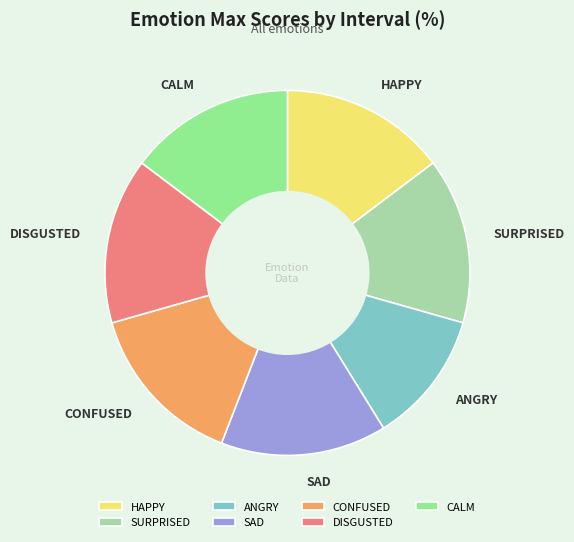

How many slices are in this pie chart?

7